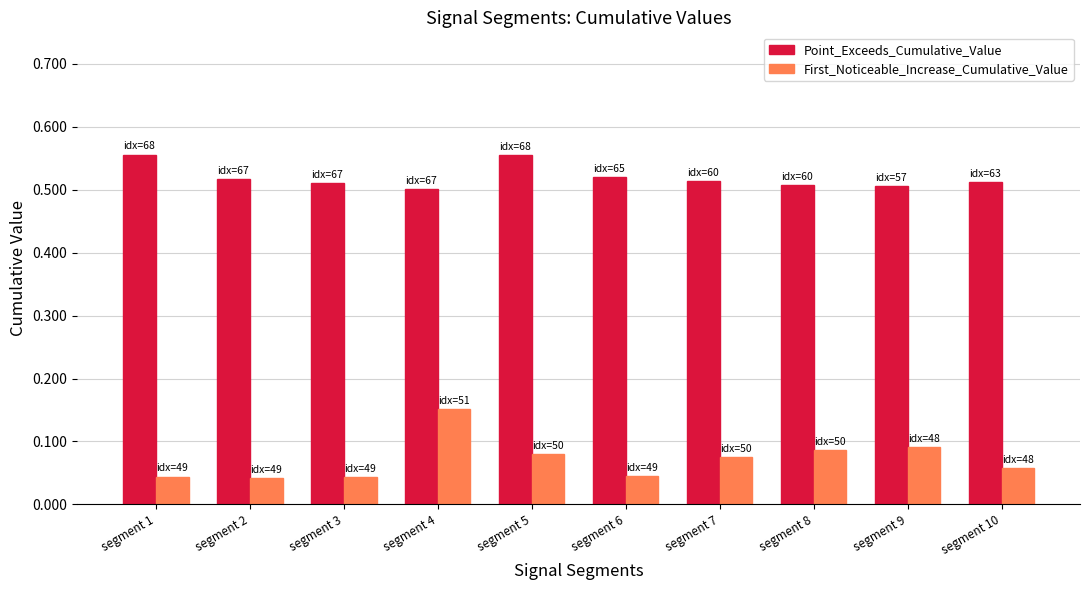

Is the value of Point_Exceeds_Cumulative_Value at segment 1 greater than the value of First_Noticeable_Increase_Cumulative_Value at segment 10?

Yes